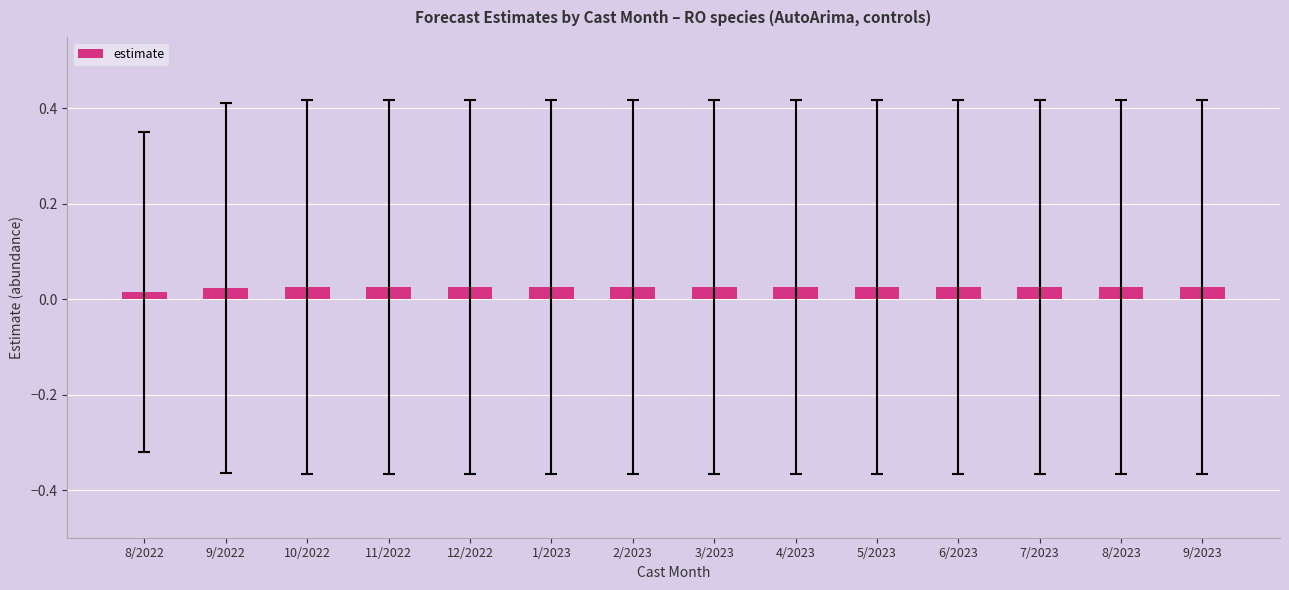

What is the label of the 5th bar from the right?

5/2023